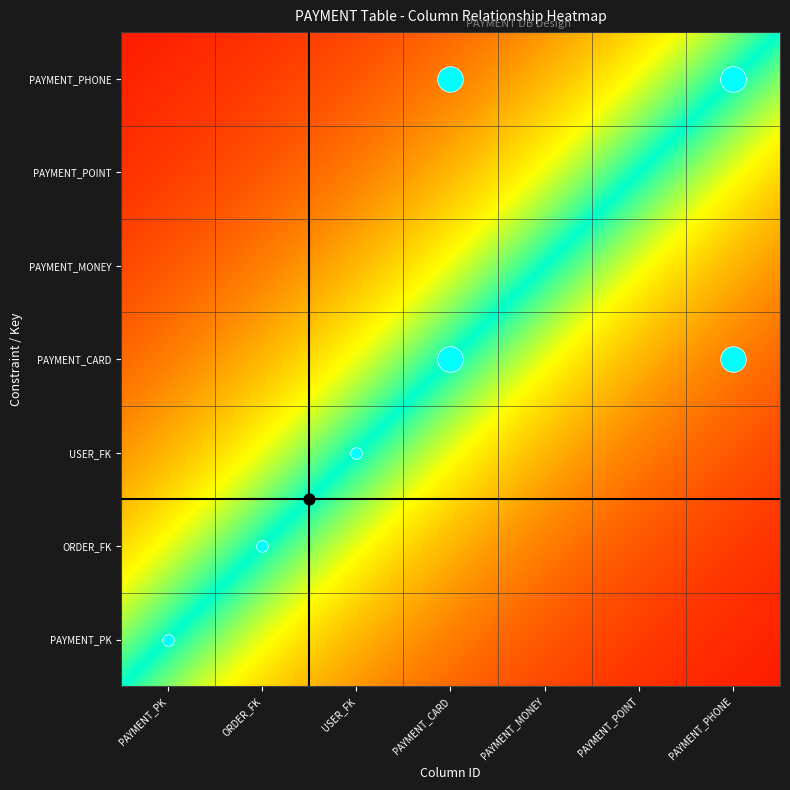

Reading right to left, extract all data points from this chart.

PAYMENT_PK: 0	0	0	0	0	0	1
ORDER_FK: 0	0	0	0	0	1	0
USER_FK: 0	0	0	0	1	0	0
PAYMENT_CARD: 10	0	0	10	0	0	0
PAYMENT_MONEY: 0	0	0	0	0	0	0
PAYMENT_POINT: 0	0	0	0	0	0	0
PAYMENT_PHONE: 10	0	0	10	0	0	0